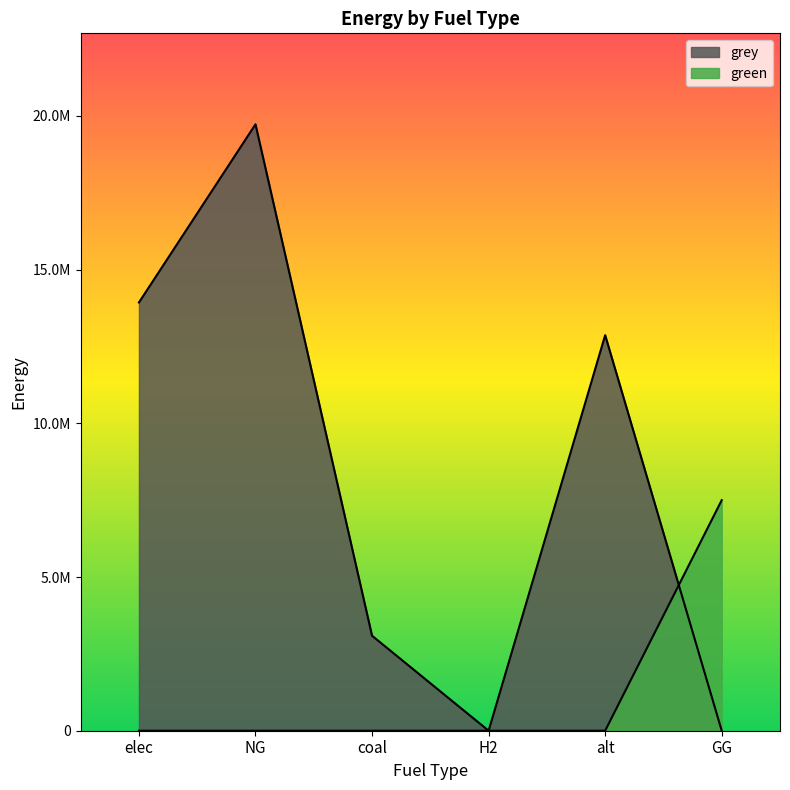

True or false: green has more than 1 points higher than both neighbors.

False